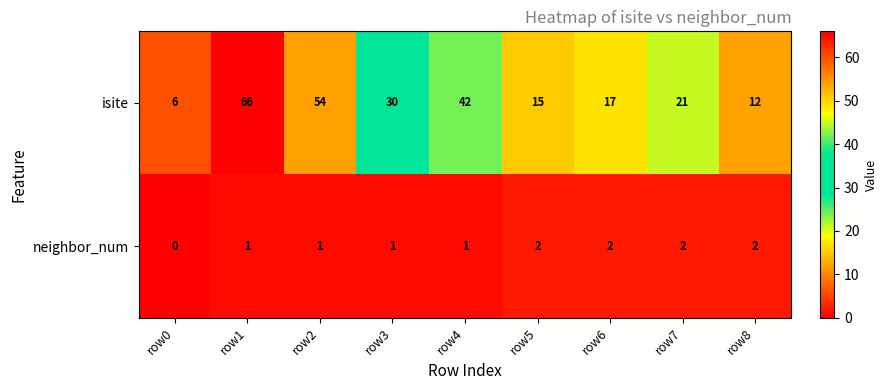

What is the total value across all series at row0?

6